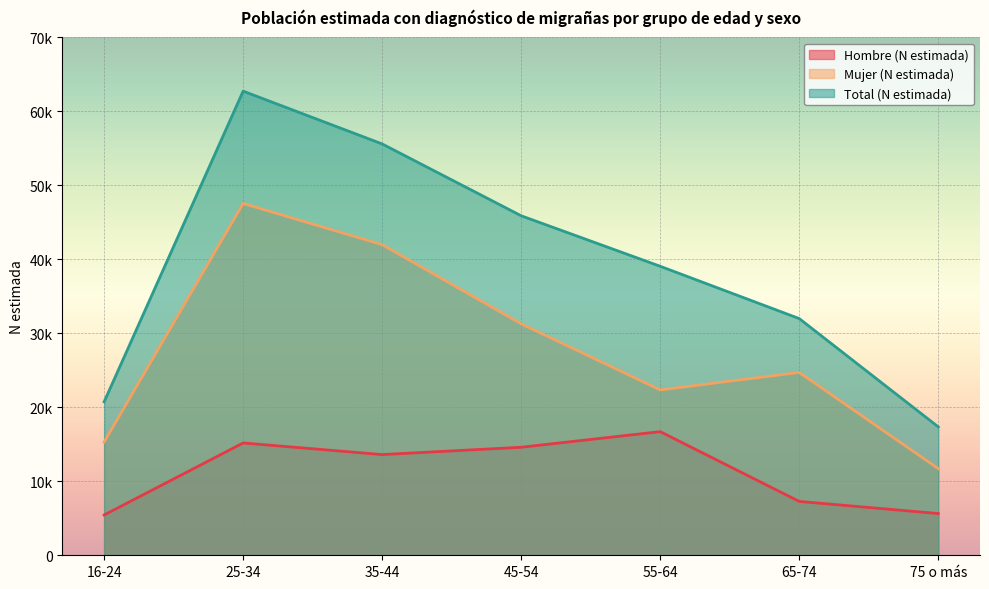

Is the value of Mujer (N estimada) at 75 o más greater than the value of Hombre (N estimada) at 25-34?

No